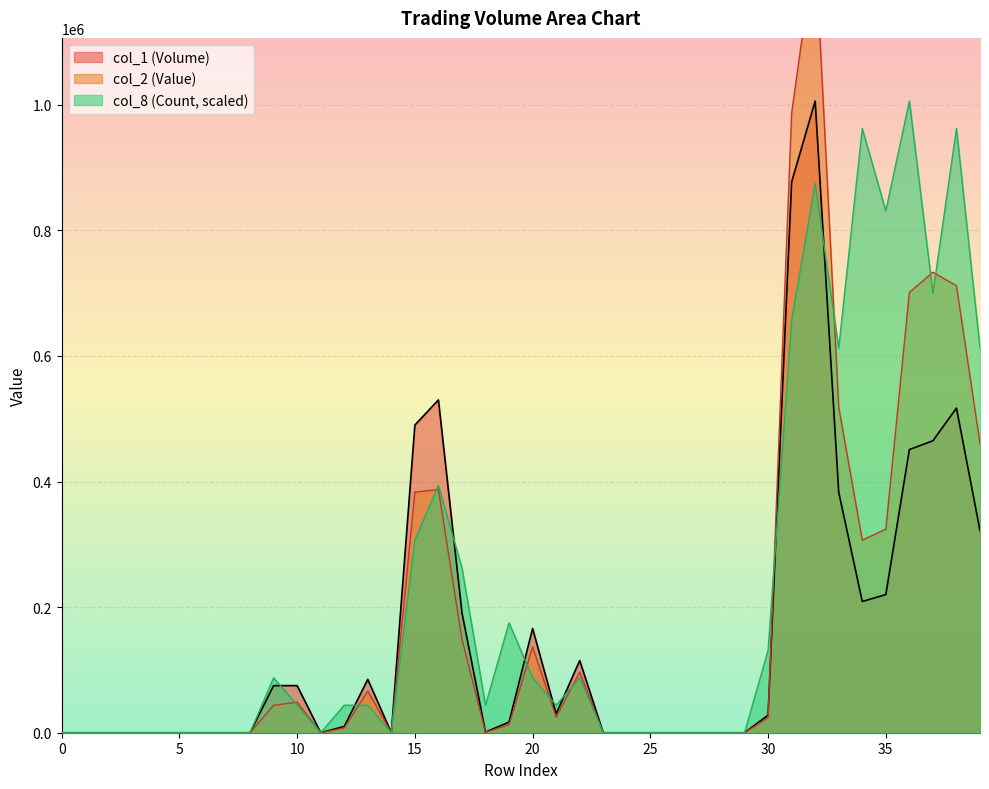

At which category is the sum across all series the highest?

32